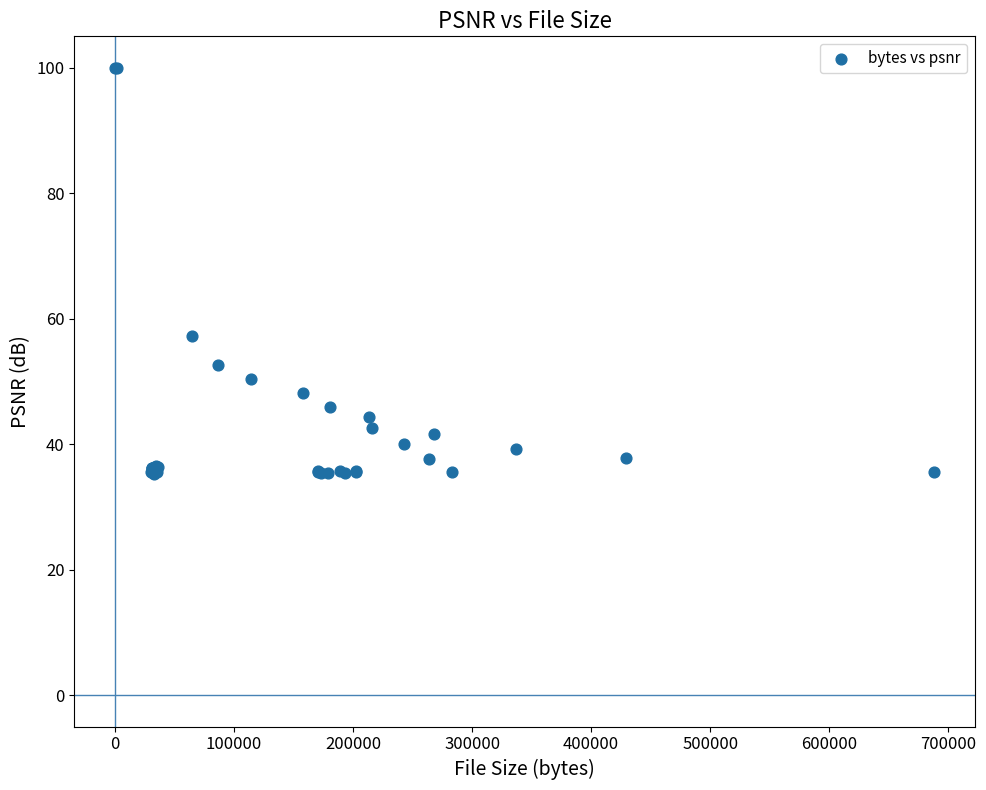

What Y value in the scatter plot is closest to 67?

57.3